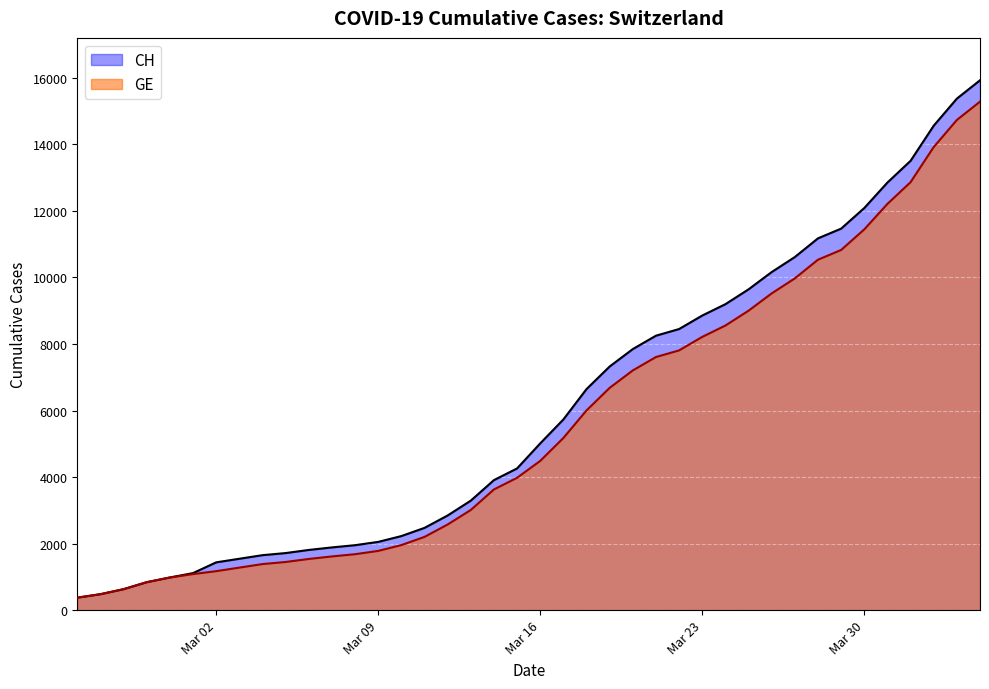

List the series in order of their overall mean, lowest first.

GE, CH